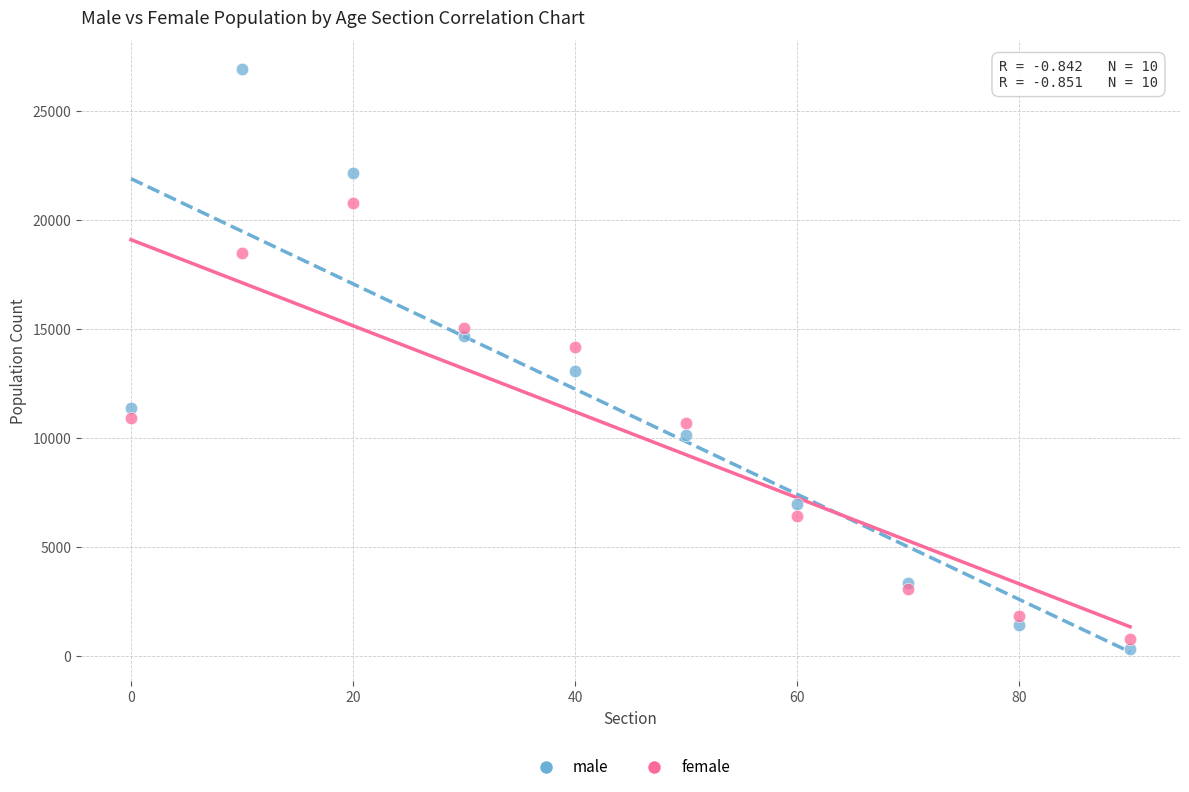

Which series has the largest Y range (max minus min)?

male